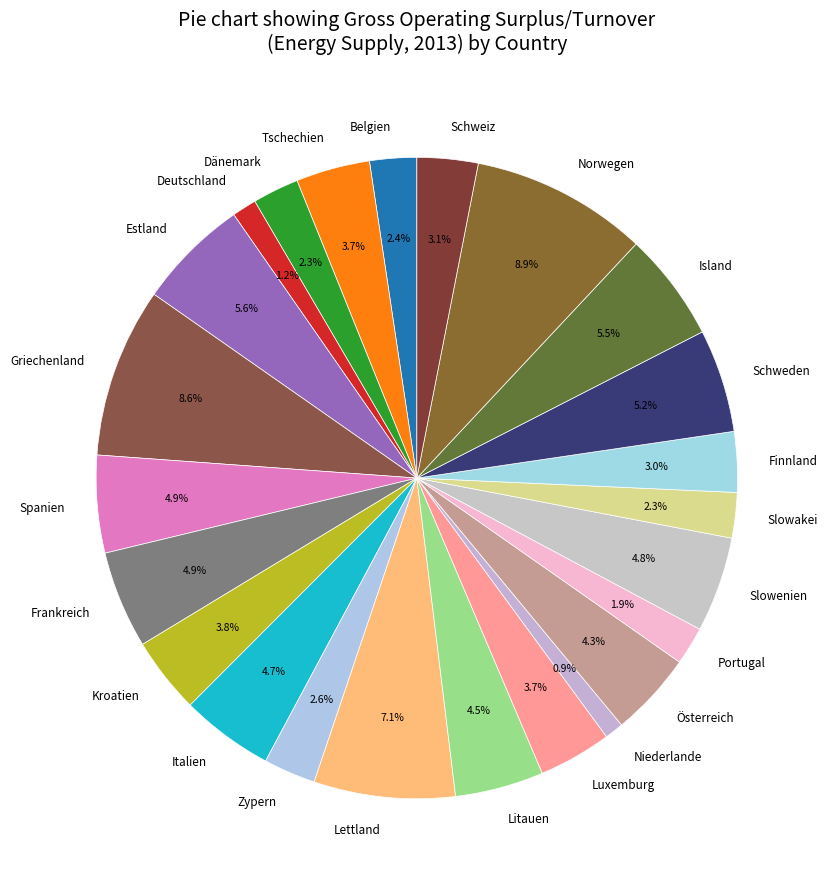

To the nearest percent, what is the combined percentage of Lettland and Island?

13%